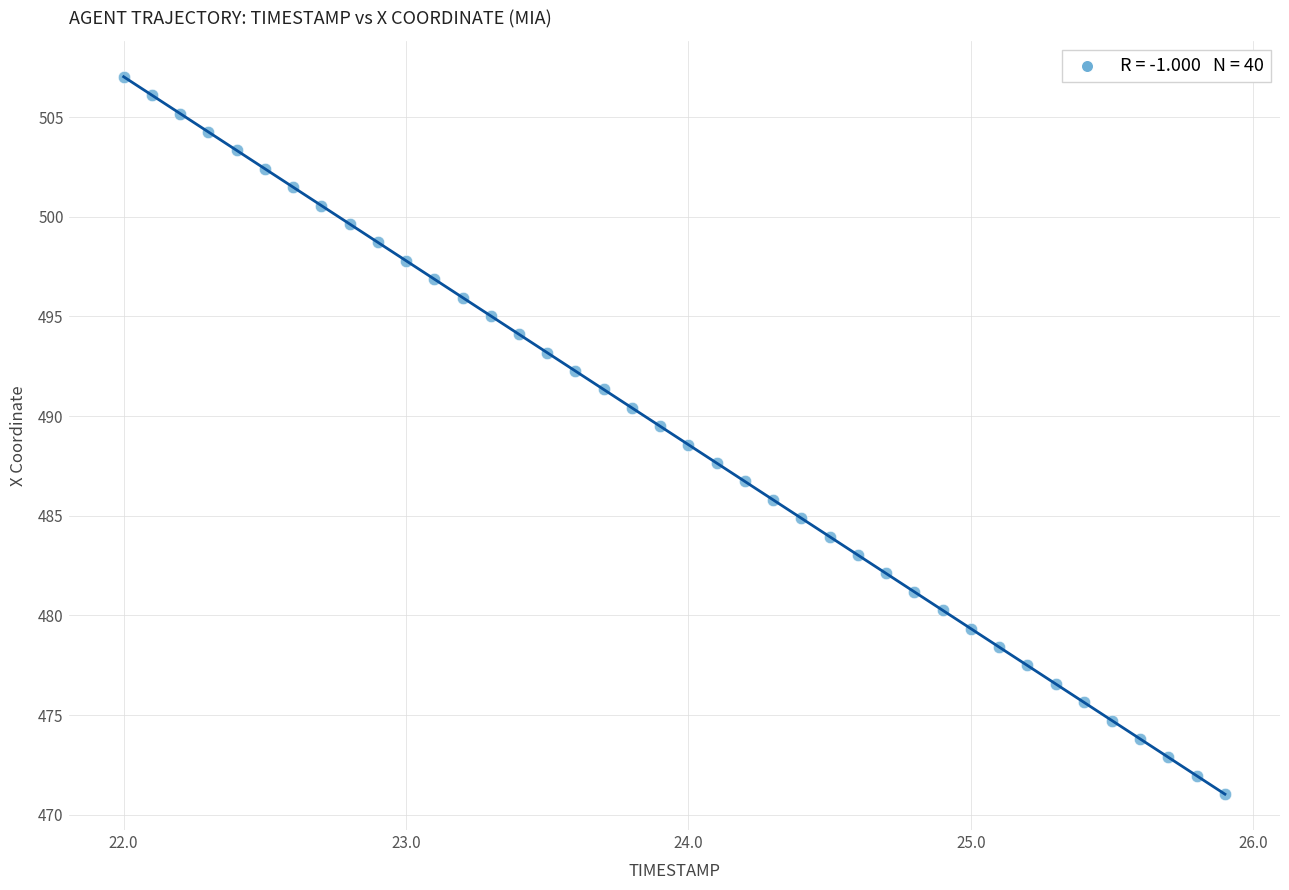

What is the range of X values (max minus min)?

3.9